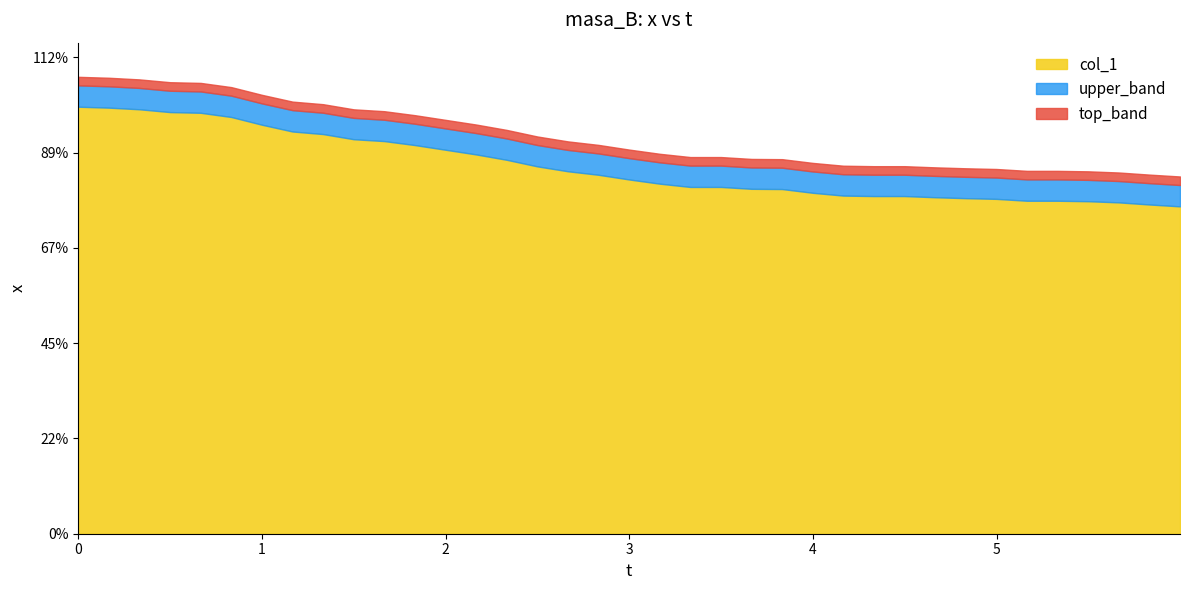

Where is the first local maximum for col_1?

21